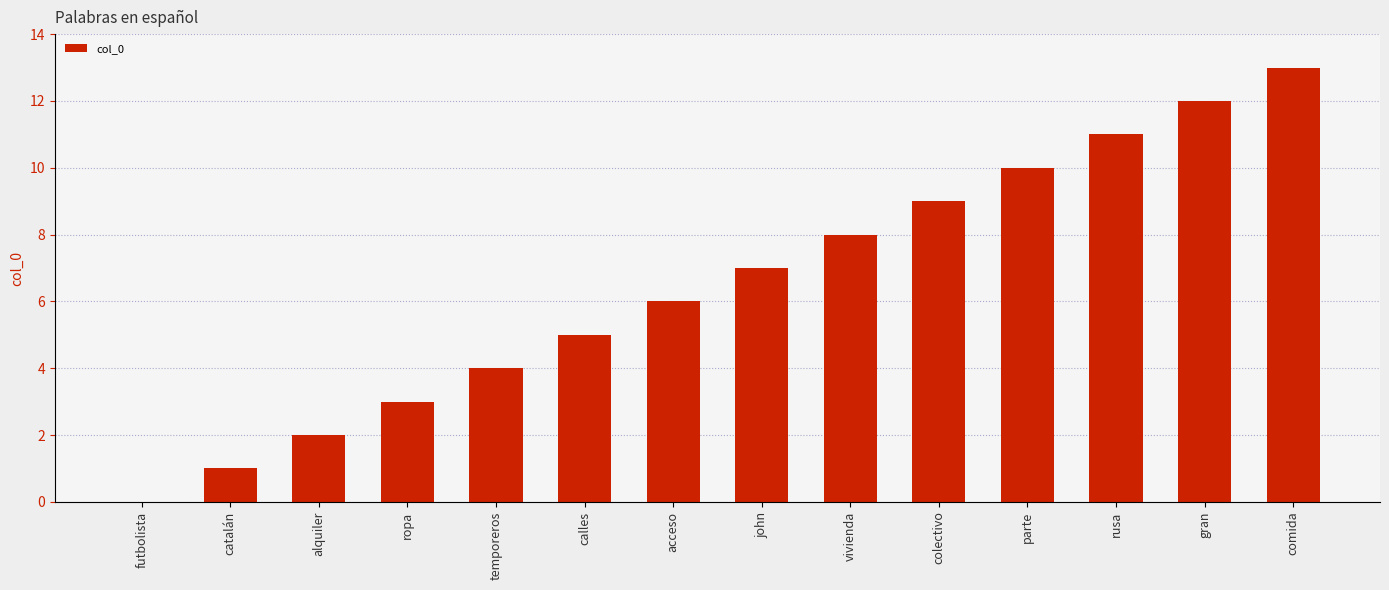

True or false: the data shows 9 at colectivo.

True